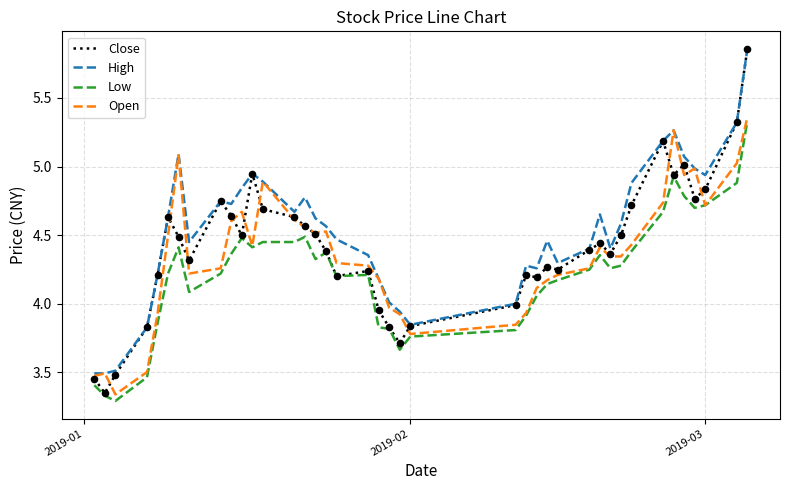

Which series has the largest range (max minus min)?

Close